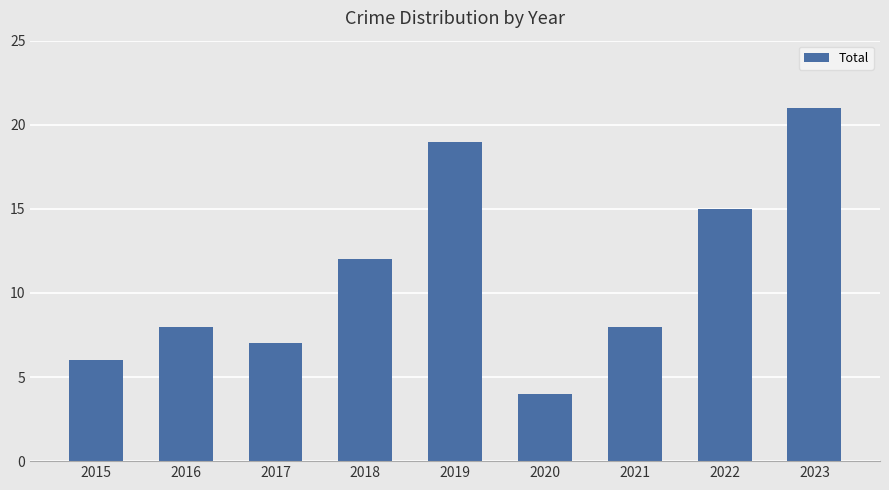

What is the difference between the maximum and minimum values?

17